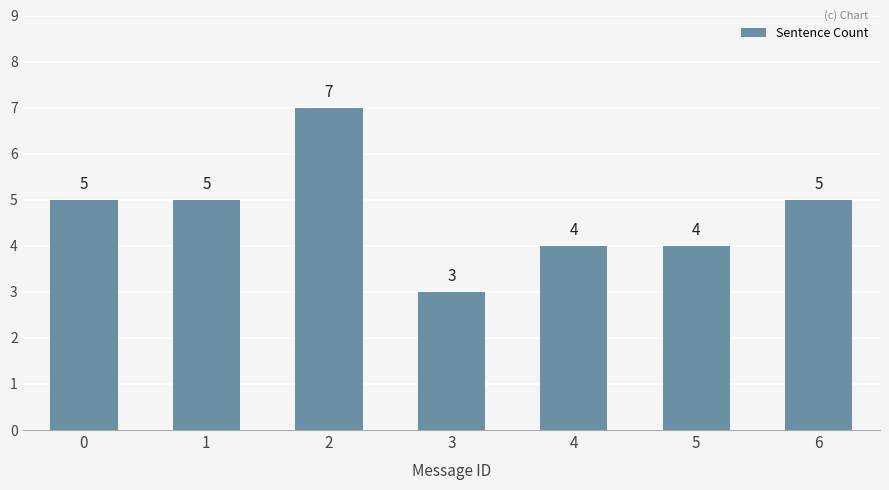

Count the values in the range 4 to 5.

5